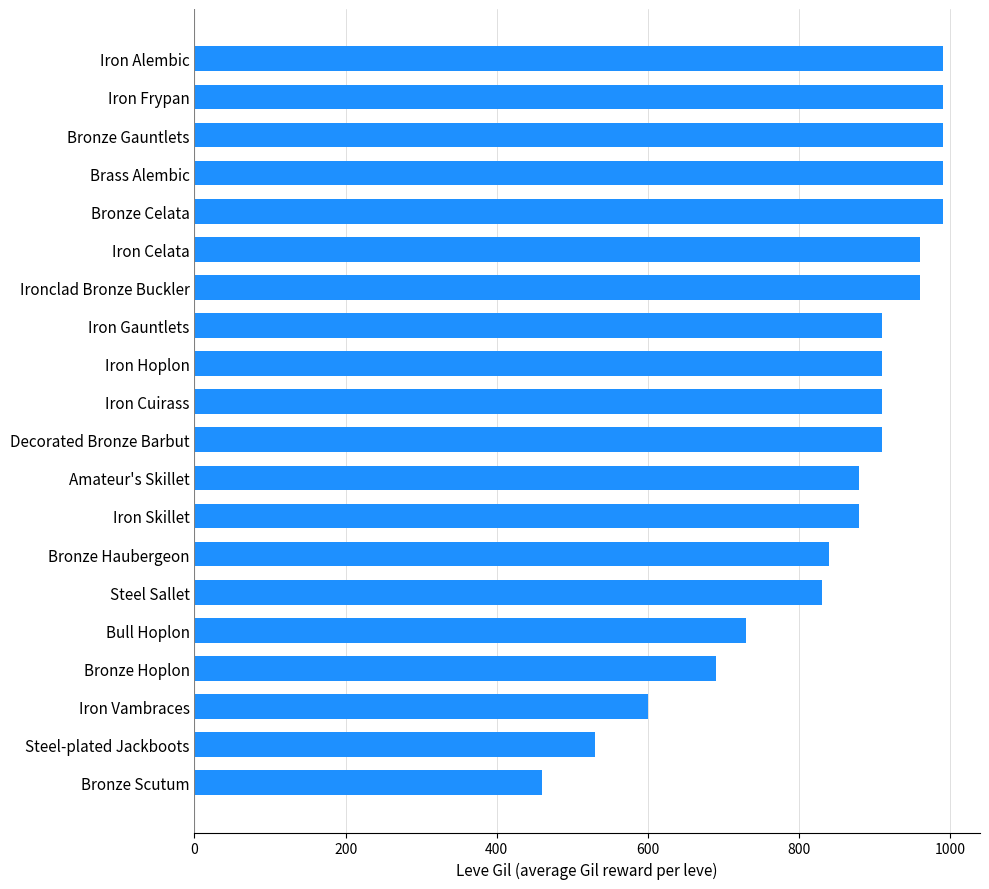

How many data points does each series have?

20